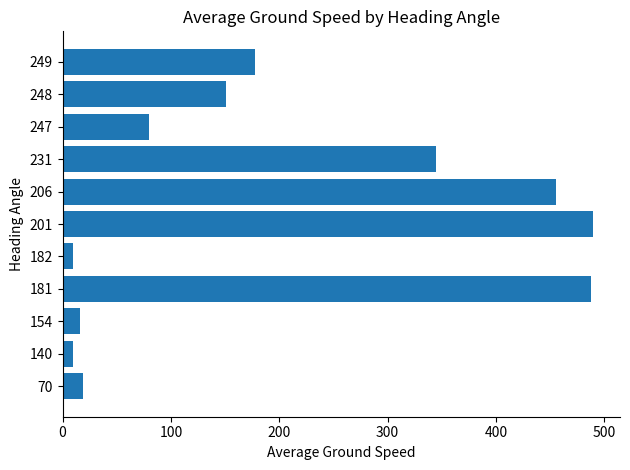

What is the greatest value displayed?

490